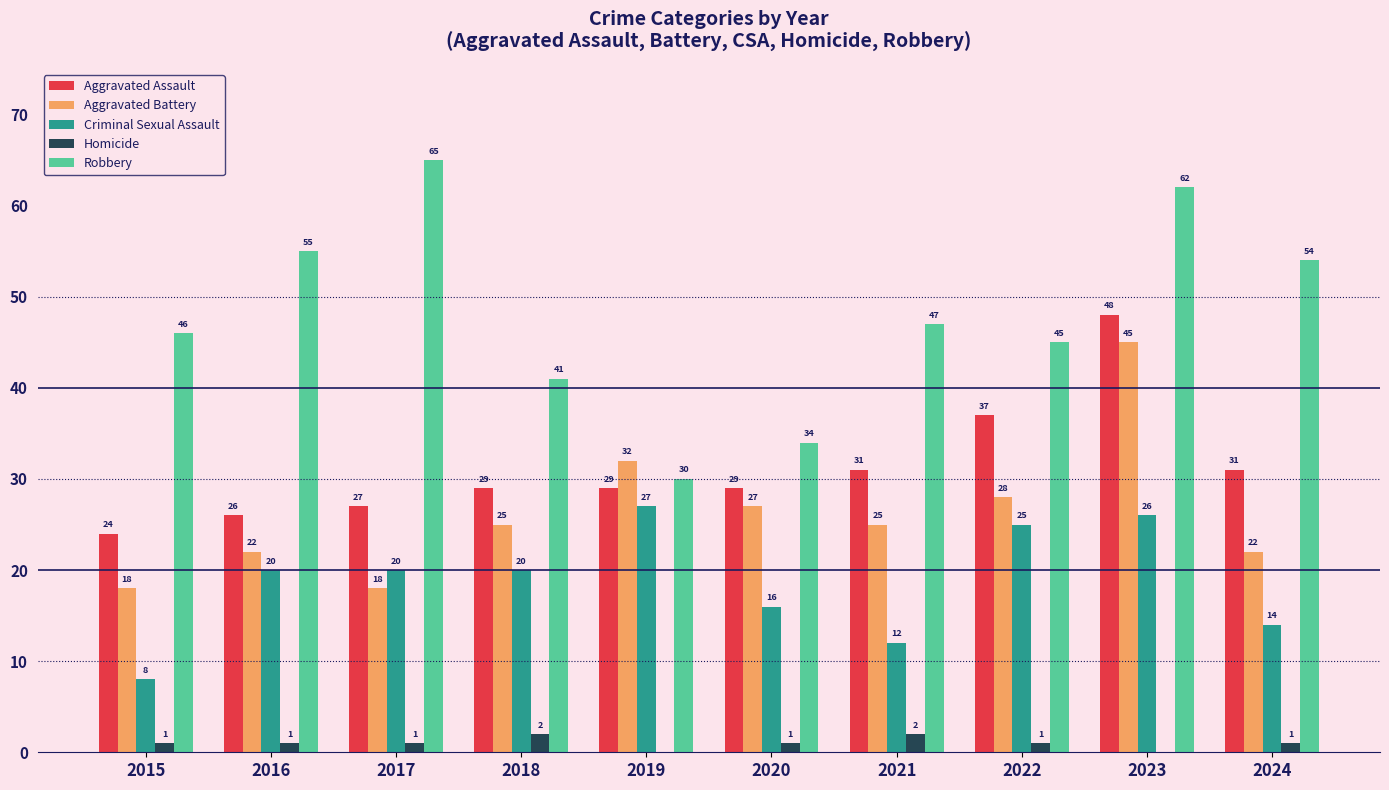

Reading left to right, transcribe all the data shown in this chart.

Aggravated Assault: 2015=24	2016=26	2017=27	2018=29	2019=29	2020=29	2021=31	2022=37	2023=48	2024=31
Aggravated Battery: 2015=18	2016=22	2017=18	2018=25	2019=32	2020=27	2021=25	2022=28	2023=45	2024=22
Criminal Sexual Assault: 2015=8	2016=20	2017=20	2018=20	2019=27	2020=16	2021=12	2022=25	2023=26	2024=14
Homicide: 2015=1	2016=1	2017=1	2018=2	2019=0	2020=1	2021=2	2022=1	2023=0	2024=1
Robbery: 2015=46	2016=55	2017=65	2018=41	2019=30	2020=34	2021=47	2022=45	2023=62	2024=54